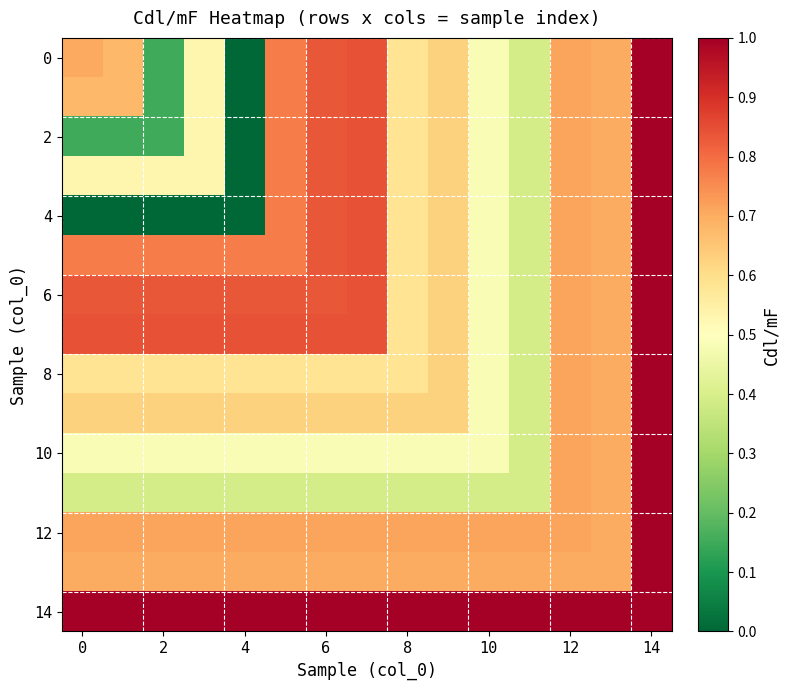

Which series has the largest total across all categories?

14